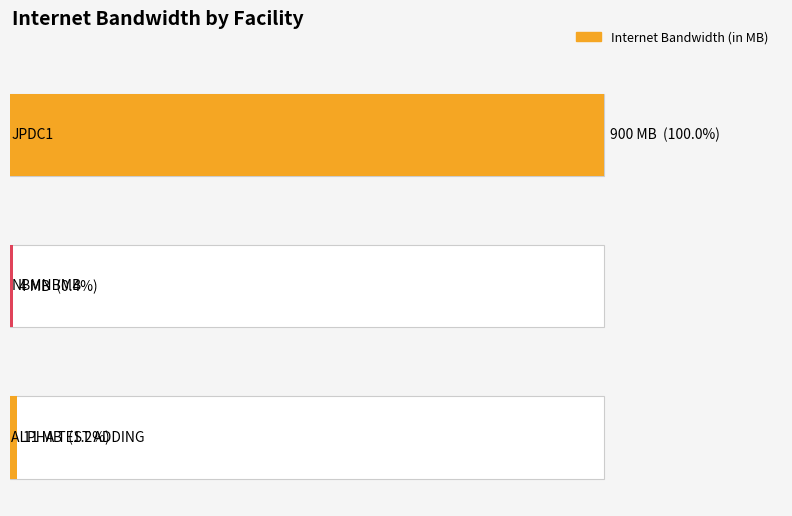

What is the sum of the values at ALPHA TEST ADDING and ALPHA TEST ADDING?

11